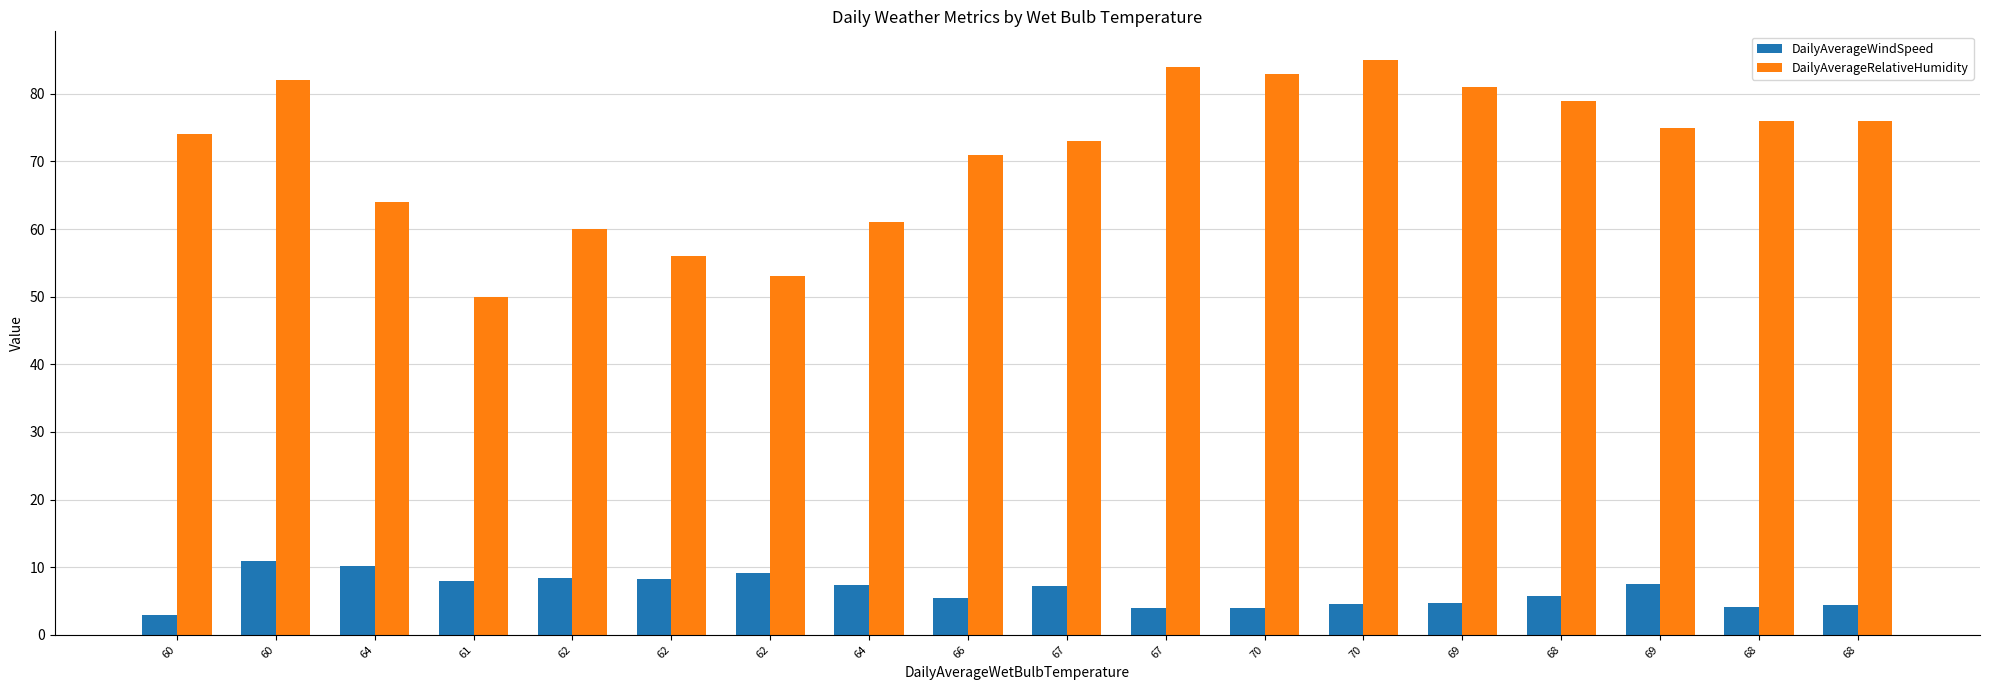

True or false: DailyAverageRelativeHumidity has a value of 94.0 at 62.

False